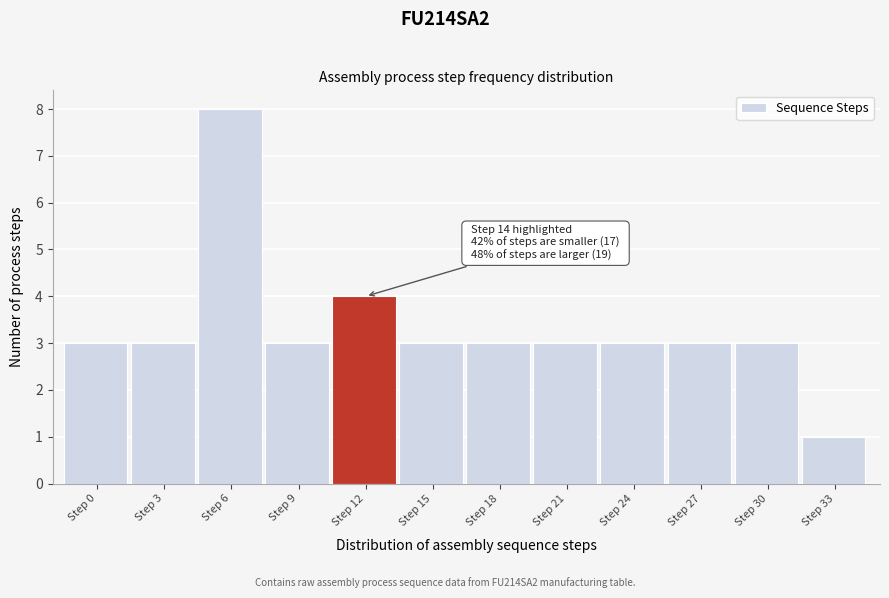

Reading left to right, list all the values displayed in this chart.

3	3	8	3	4	3	3	3	3	3	3	1